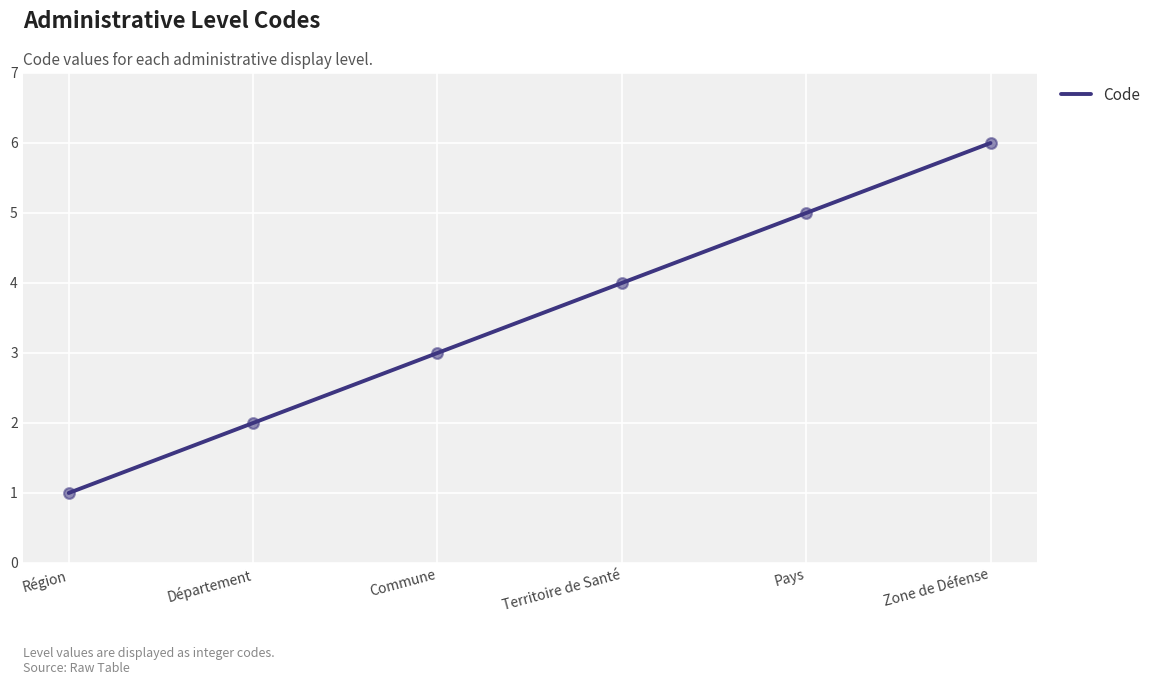

What is the change in value from Région to Commune?

+2